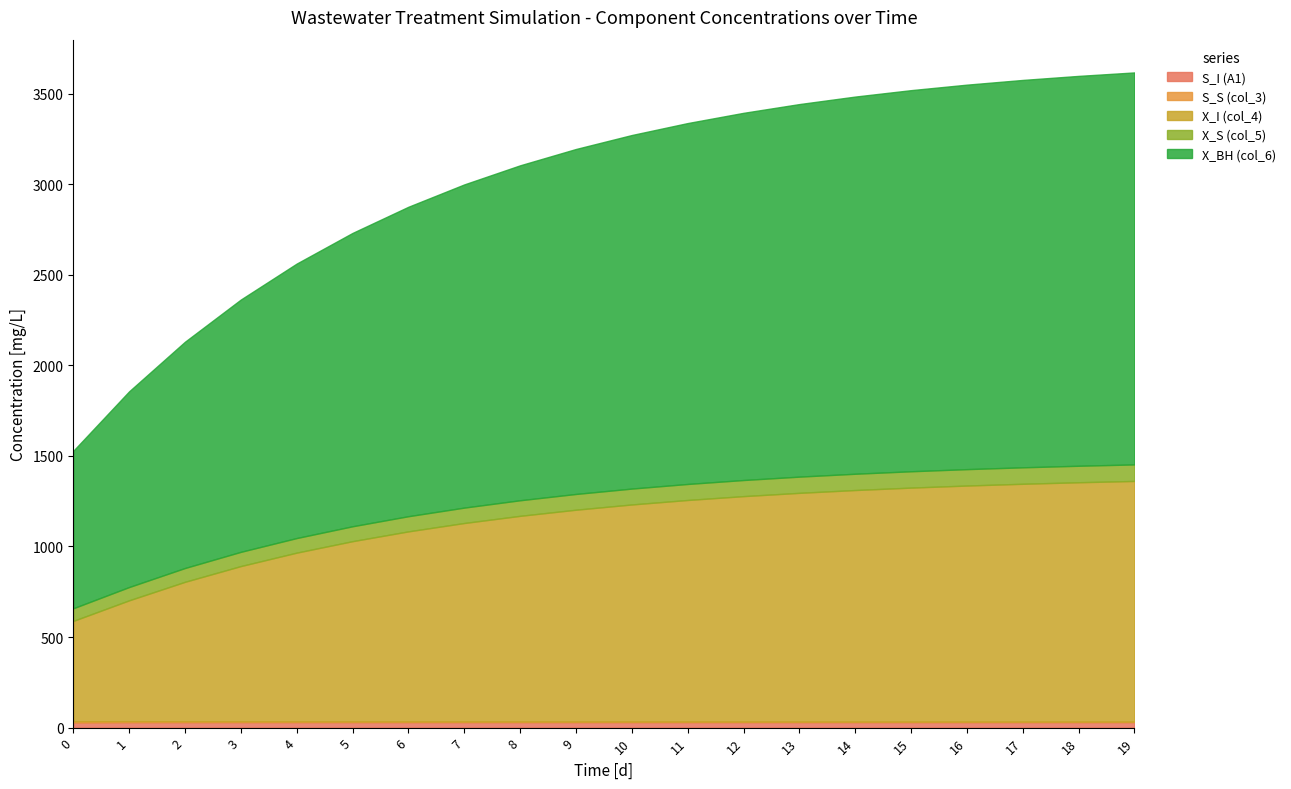

Reading left to right, transcribe all the data shown in this chart.

S_I (A1): 0=28.1	1=29.7	2=30.0	3=30.0	4=30.0	5=30.0	6=30.0	7=30.0	8=30.0	9=30.0	10=30.0	11=30.0	12=30.0	13=30.0	14=30.0	15=30.0	16=30.0	17=30.0	18=30.0	19=30.0
S_S (col_3): 0=7.1	1=6.0	2=5.3	3=4.9	4=4.5	5=4.3	6=4.1	7=4.0	8=3.9	9=3.8	10=3.7	11=3.7	12=3.6	13=3.6	14=3.6	15=3.5	16=3.5	17=3.5	18=3.5	19=3.5
X_I (col_4): 0=553.9	1=667.1	2=769.7	3=856.9	4=931.4	5=994.9	6=1049.1	7=1095.5	8=1135.1	9=1169.0	10=1198.1	11=1222.9	12=1244.1	13=1262.3	14=1277.9	15=1291.3	16=1302.7	17=1312.5	18=1320.9	19=1328.1
X_S (col_5): 0=69.7	1=73.3	2=76.1	3=78.5	4=80.5	5=82.2	6=83.7	7=84.9	8=86.0	9=86.9	10=87.7	11=88.4	12=88.9	13=89.4	14=89.9	15=90.2	16=90.5	17=90.8	18=91.0	19=91.2
X_BH (col_6): 0=869.3	1=1080.4	2=1249.1	3=1392.7	4=1515.0	5=1619.2	6=1708.0	7=1783.9	8=1848.7	9=1904.1	10=1951.5	11=1992.0	12=2026.7	13=2056.4	14=2081.8	15=2103.6	16=2122.2	17=2138.2	18=2151.8	19=2163.6